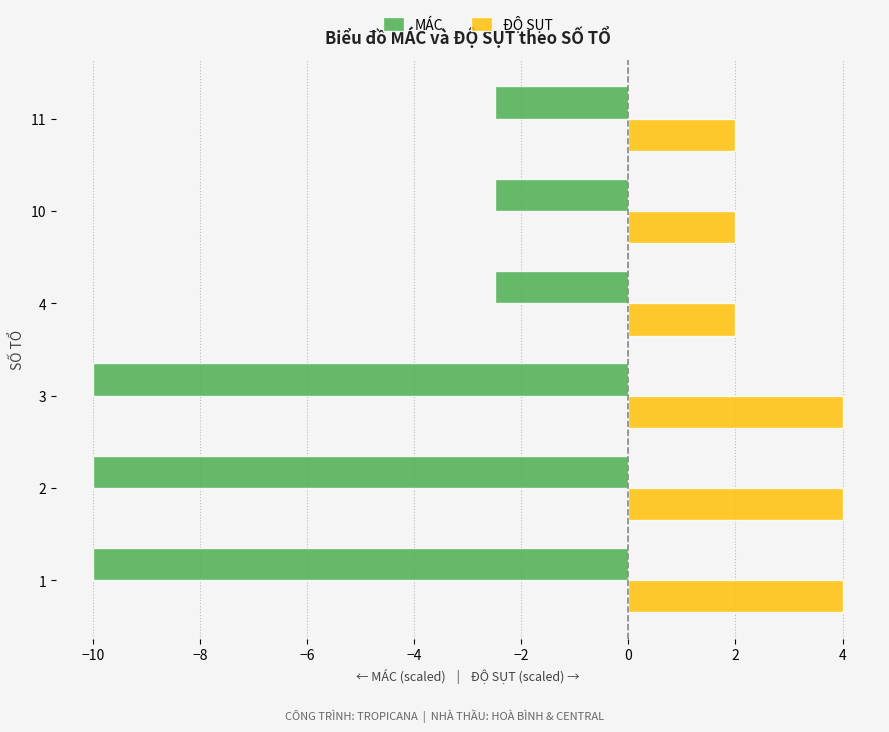

Which series has the widest spread of values?

MÁC